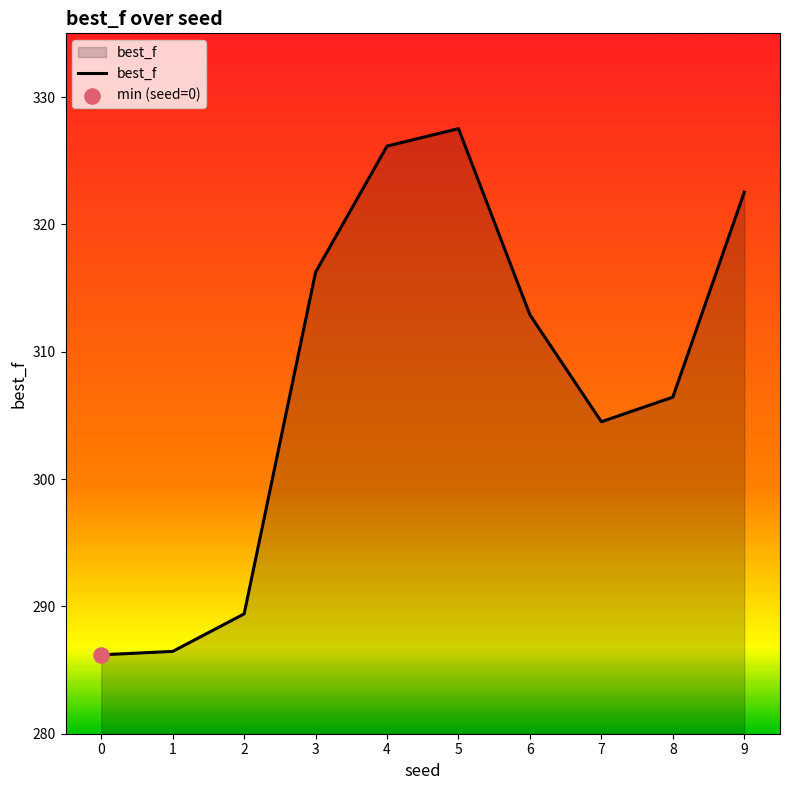

Approximately how many times larger is the value at 0 compared to 7?

0.9